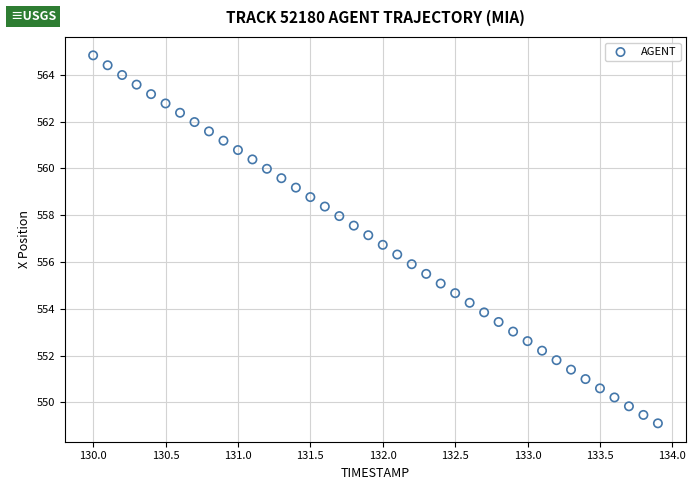

What is the range of X values (max minus min)?

3.9